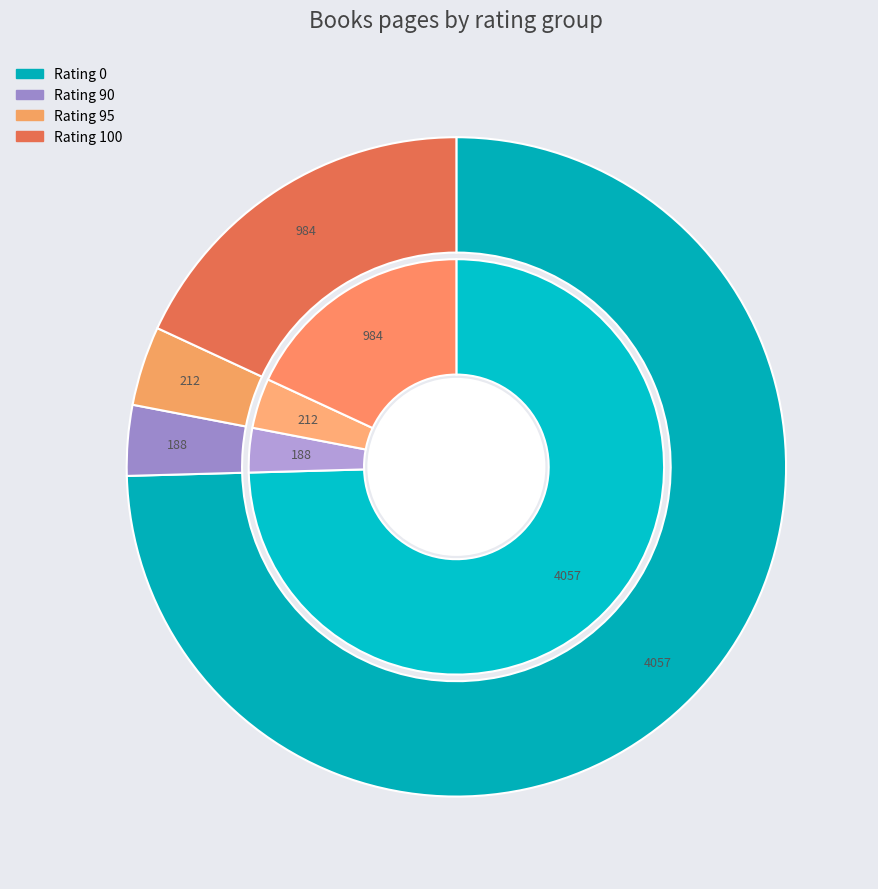

Does 0 account for over 50% of the chart?

No